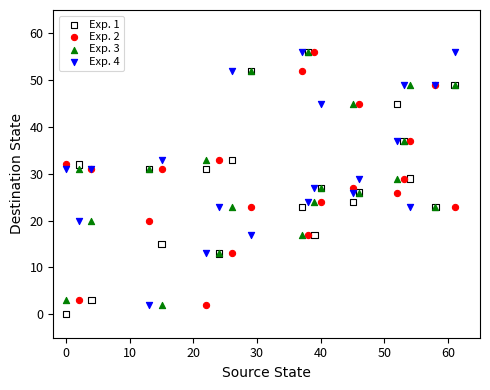

Which series has the largest Y range (max minus min)?

Exp. 1